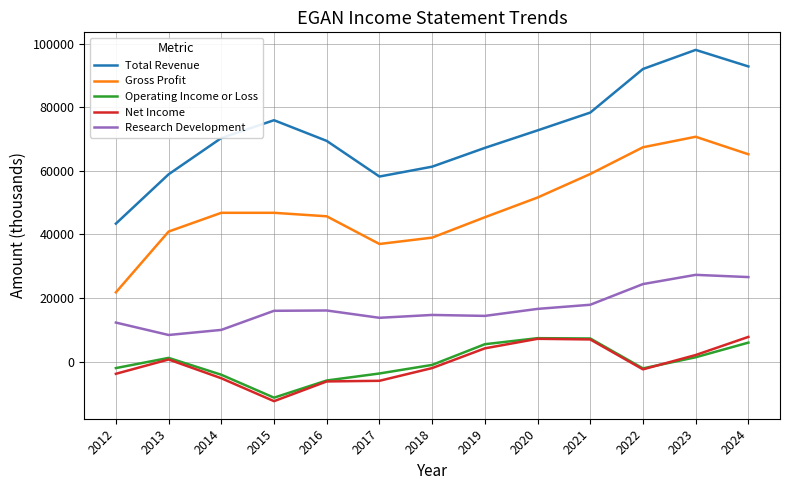

How many series are shown in this chart?

5